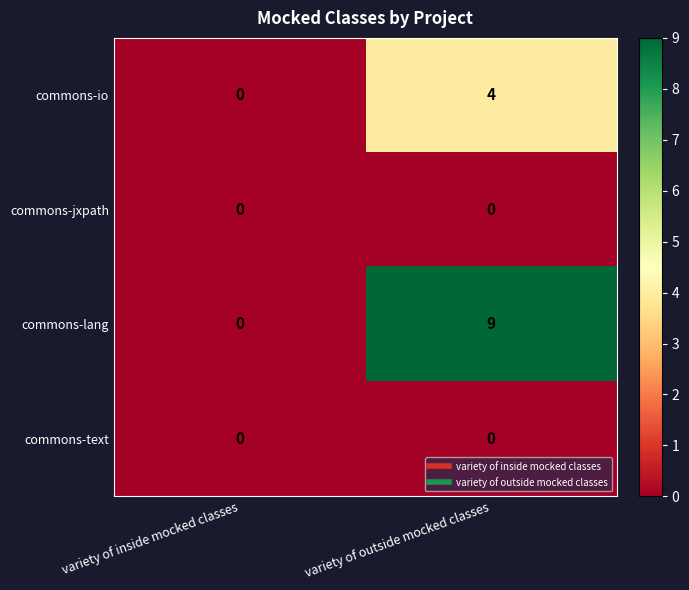

The commons-io series shows 0 at variety of inside mocked classes. True or false?

True